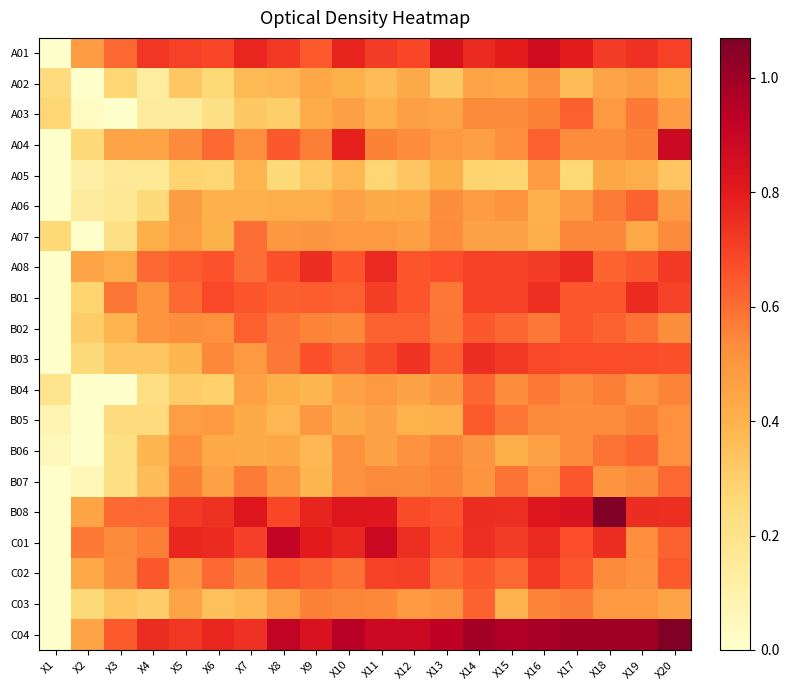

Which series has the largest total across all categories?

C04